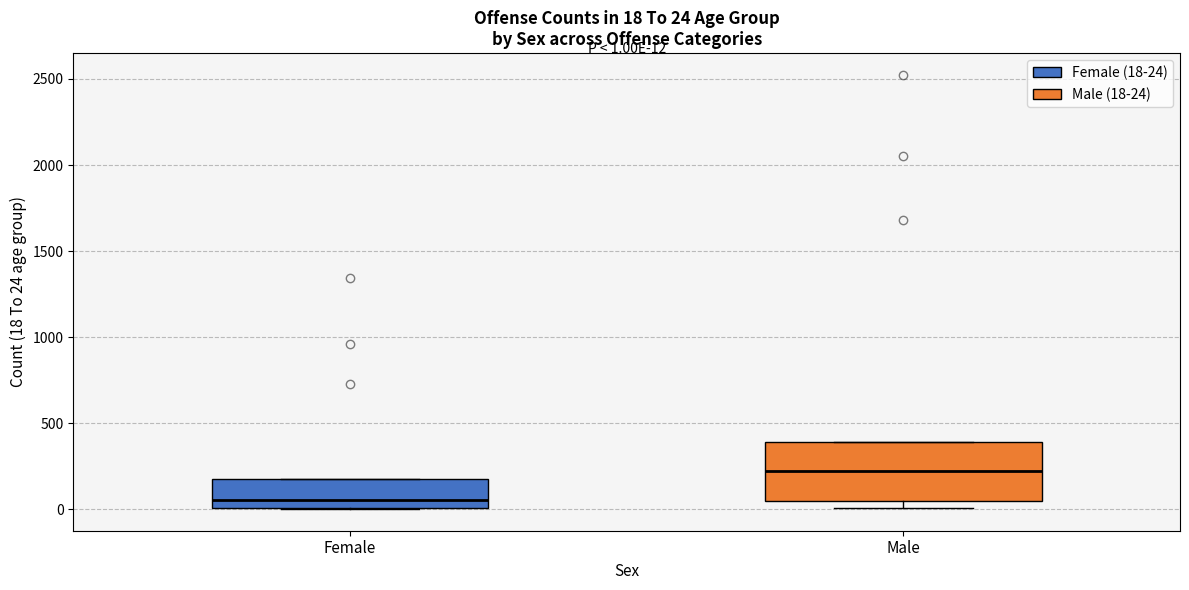

Which box's median line is the highest?

Male